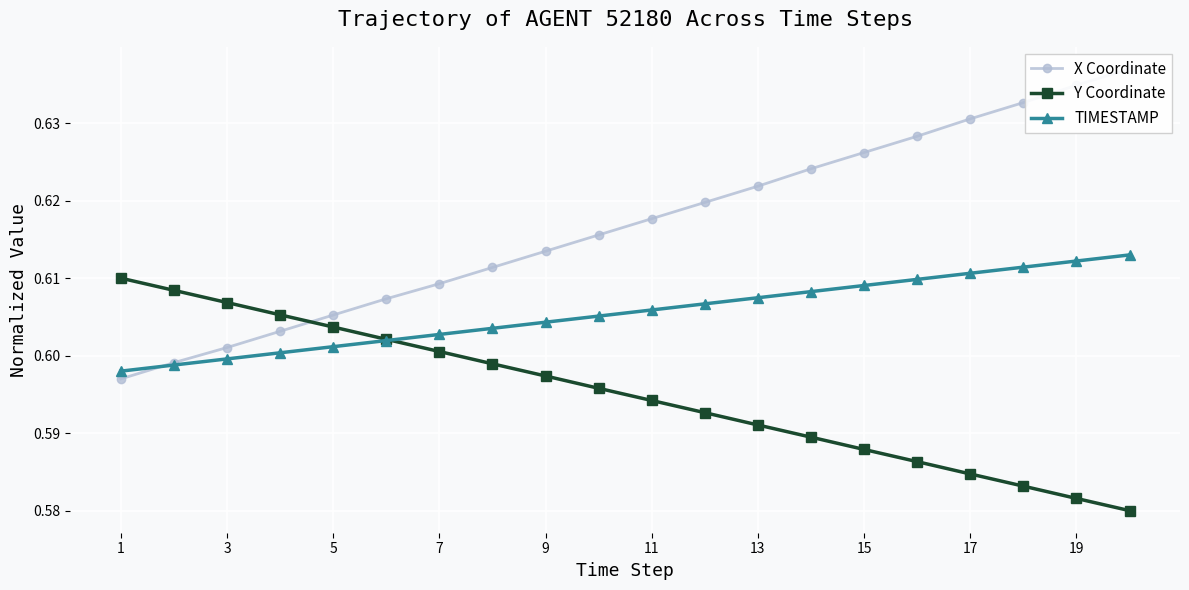

Count the number of categories in the chart.

20